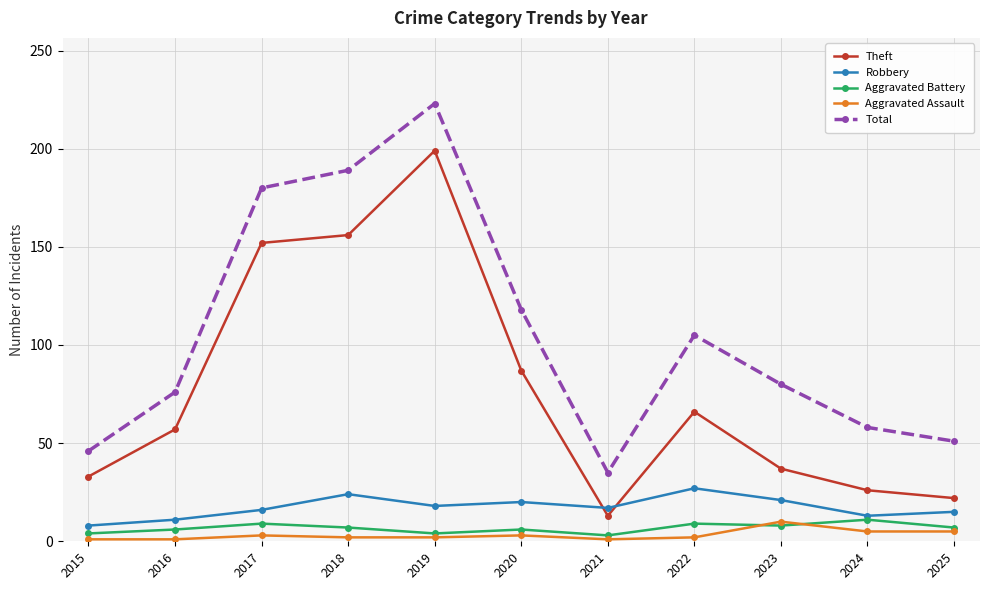

How many categories are shown in the chart?

11